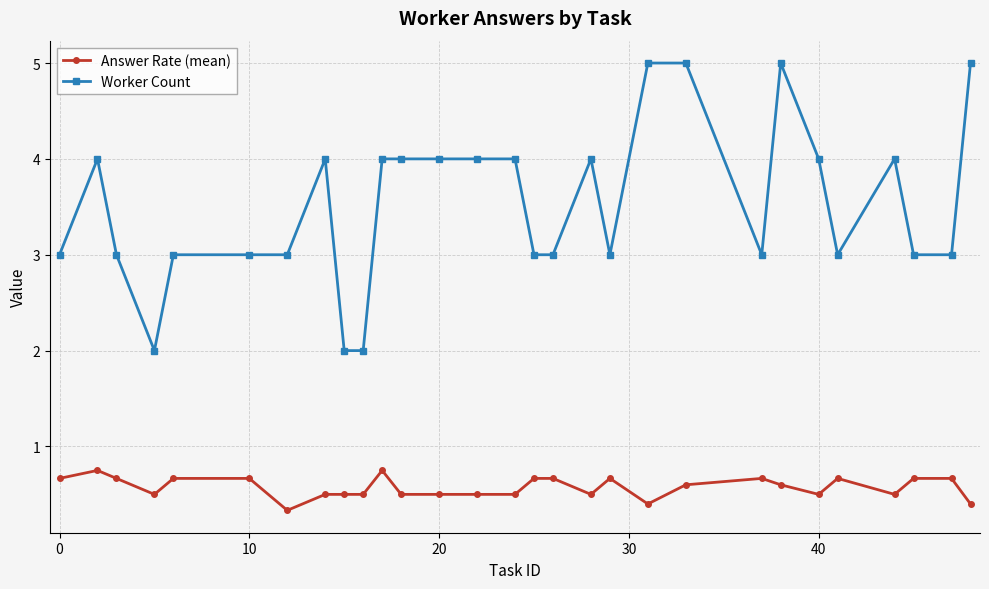

Count the number of data series in this chart.

2